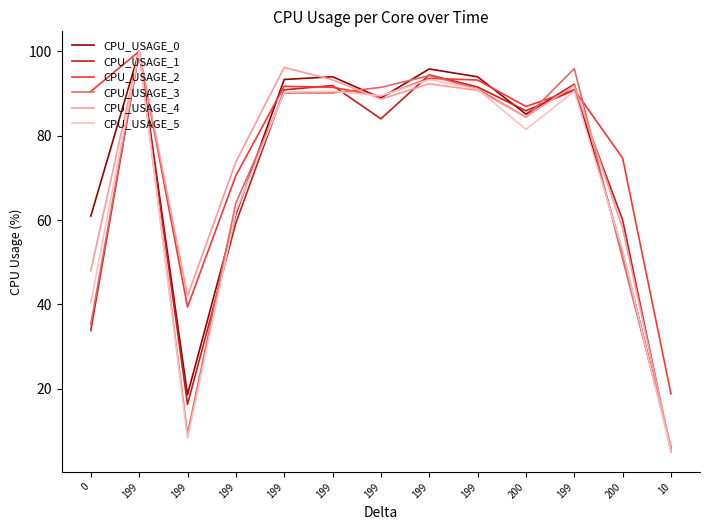

Does the chart have visible grid lines?

No